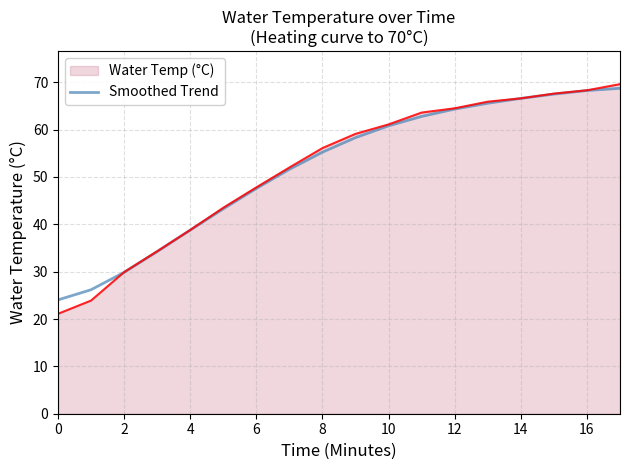

Which series has the largest range (max minus min)?

Water Temp (°C)